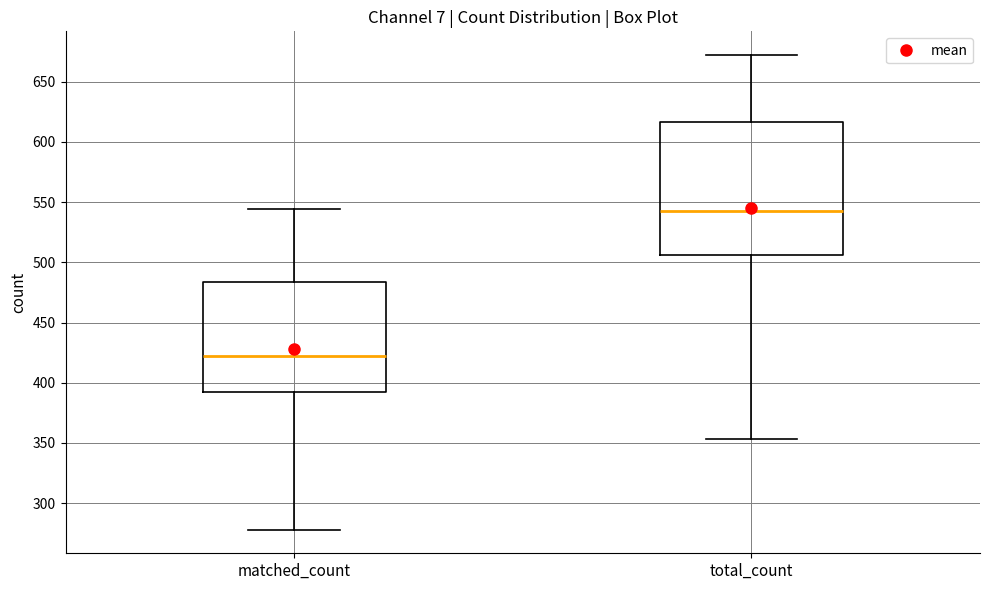

Where does the median line of the box for matched_count sit on the y-axis? The values are not printed on the chart, so give them approximately, as read against the axis.

420